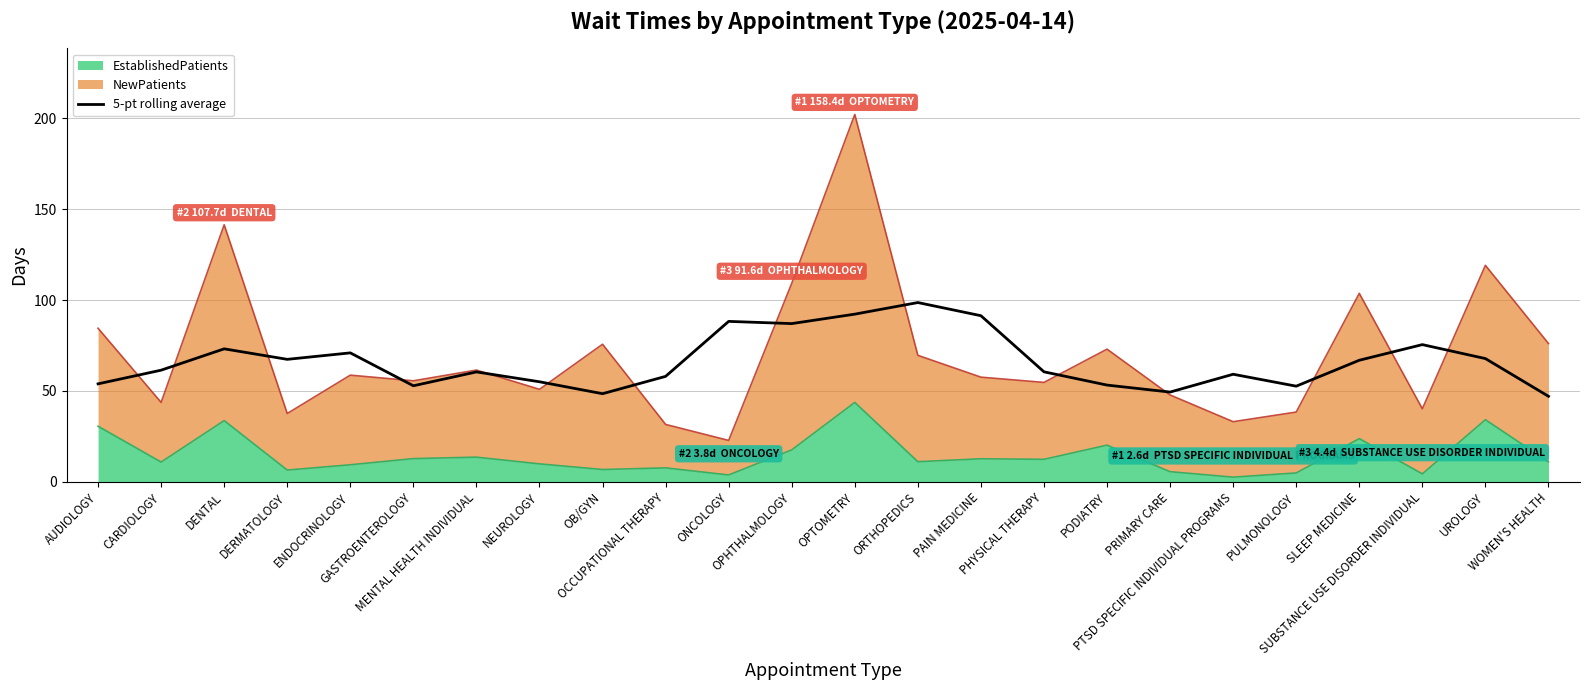

Which has a higher value, PAIN MEDICINE or OB/GYN?

PAIN MEDICINE